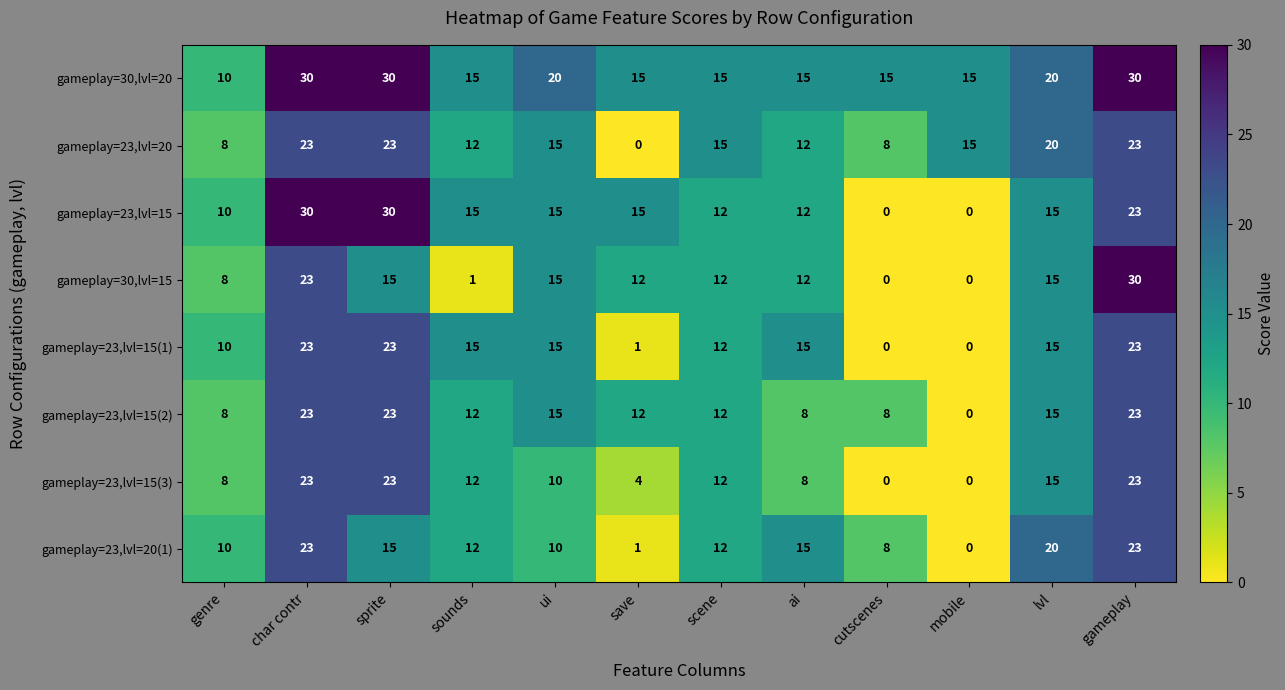

Between lvl and gameplay, which series saw the biggest shift?

gameplay=30,lvl=15